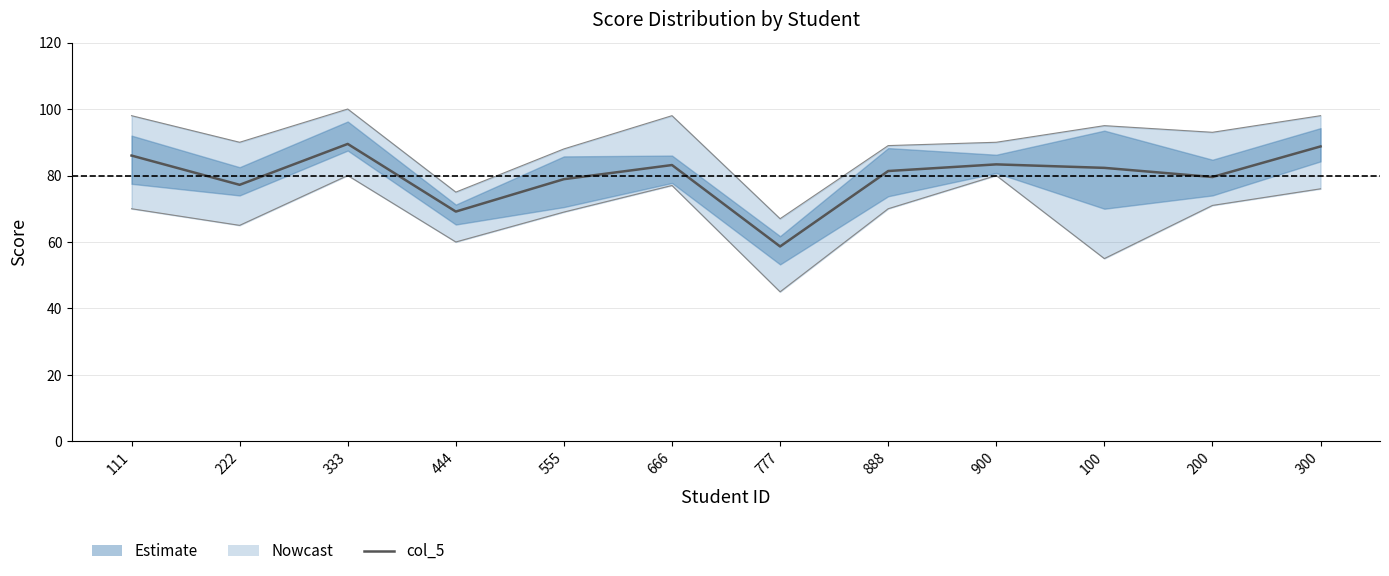

How many interior local peaks does the col_4 series have?

3